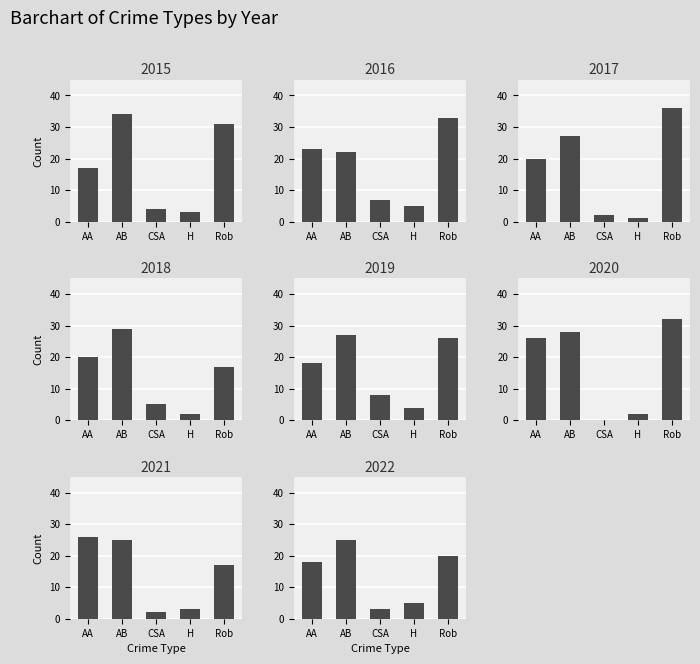

Between 2017 and 2020, which is larger?

2020